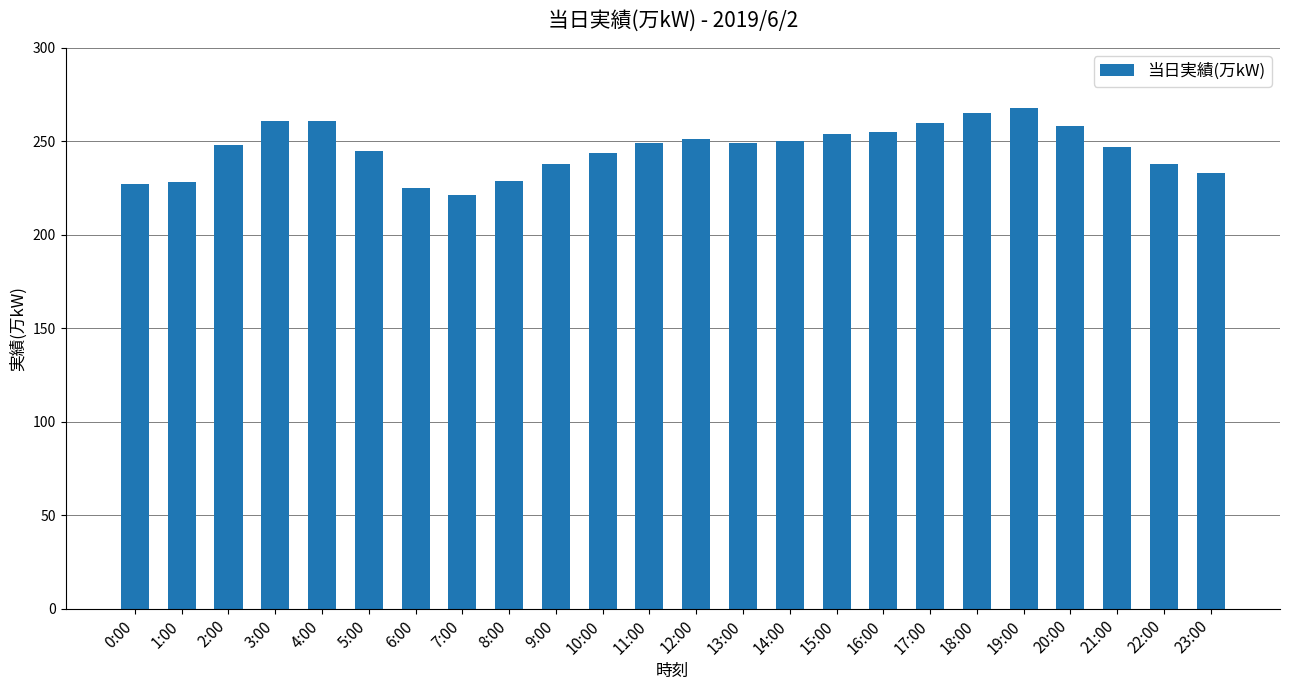

What is the difference between the maximum and minimum values?

47